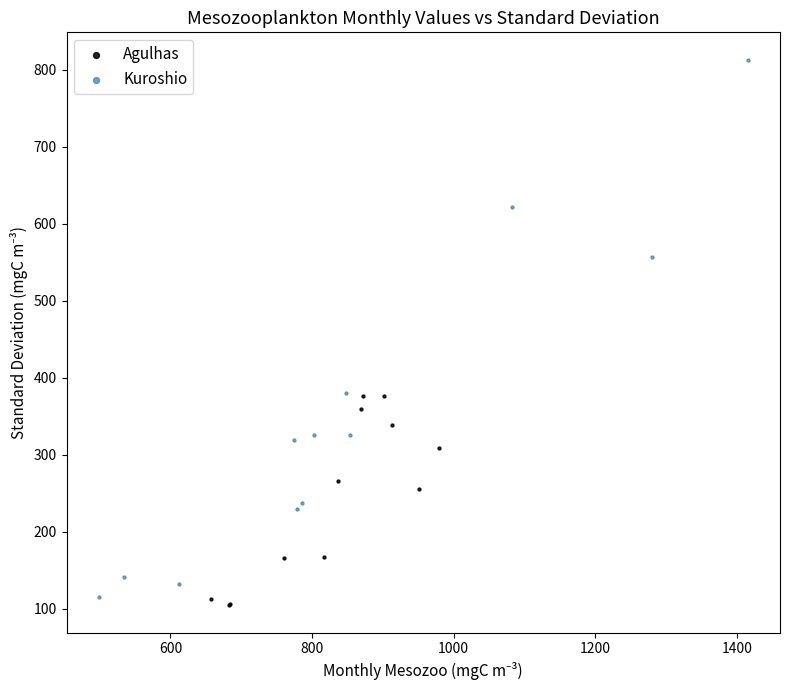

Which series has the largest Y range (max minus min)?

Kuroshio